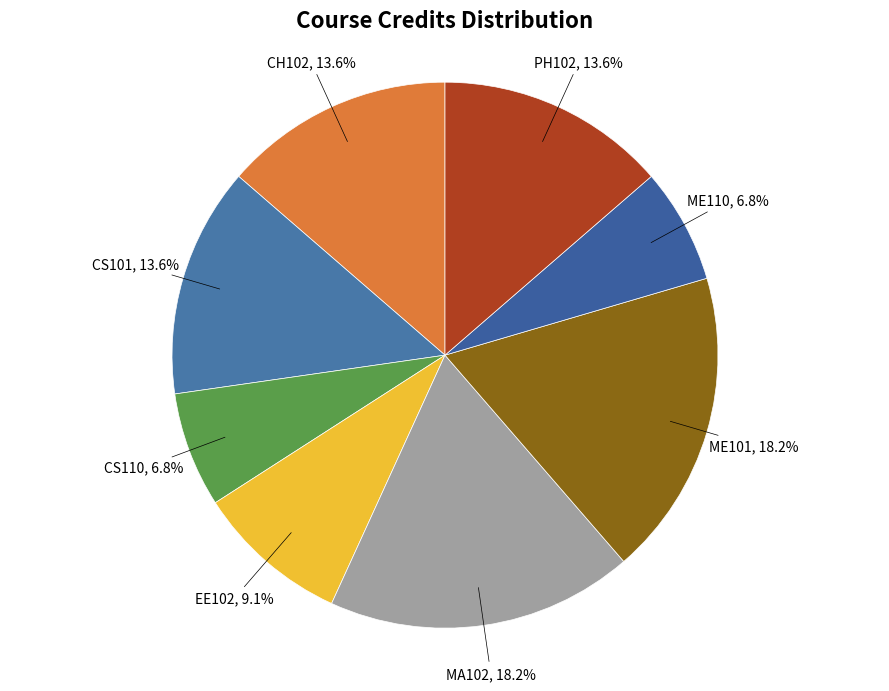

Rank the categories by value from lowest to highest.

CS110, ME110, EE102, CH102, CS101, PH102, MA102, ME101